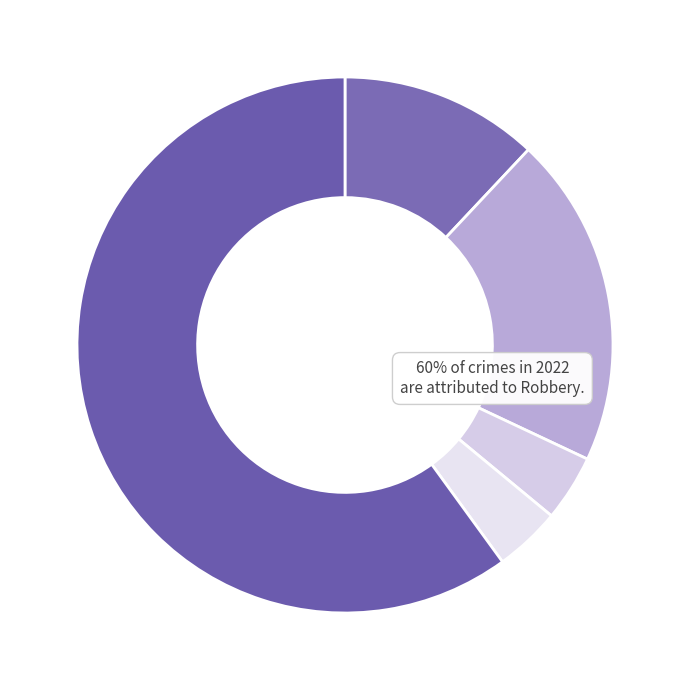

How many slices are in this pie chart?

5